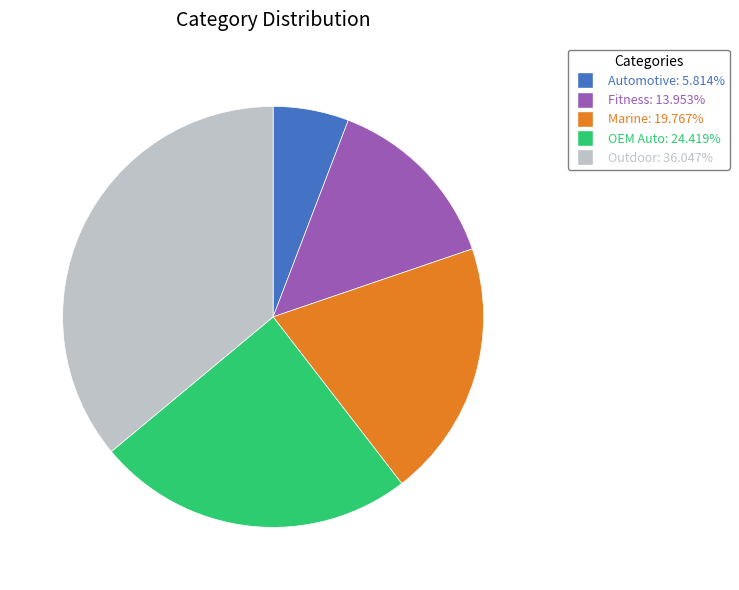

Which slice is the smallest?

Automotive